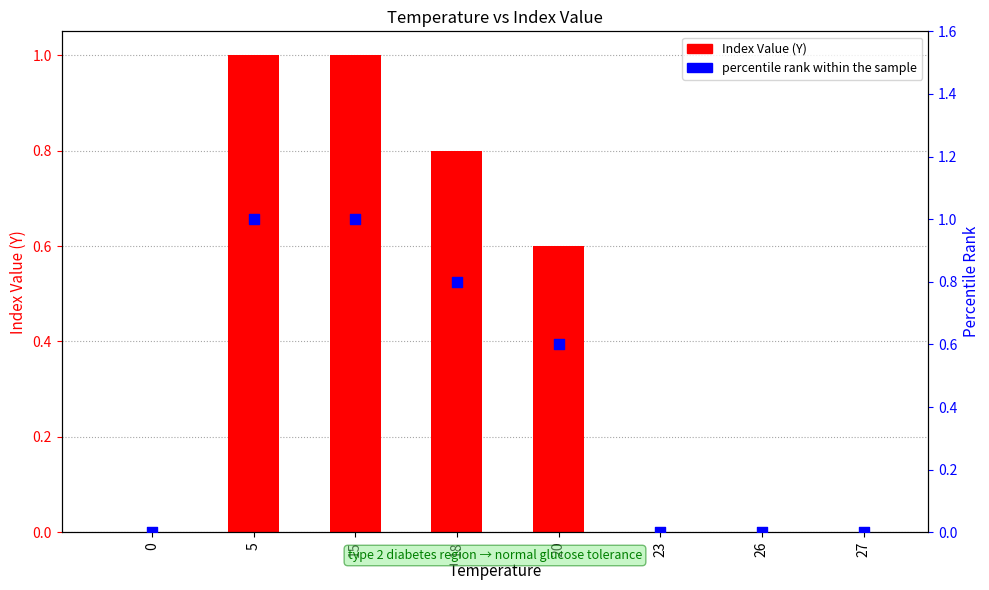

At how many categories does at least one series exceed 0?

5